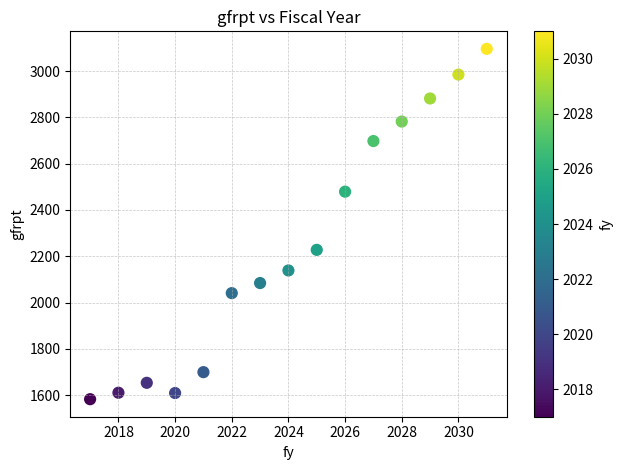

What is the range of X values (max minus min)?

14.0